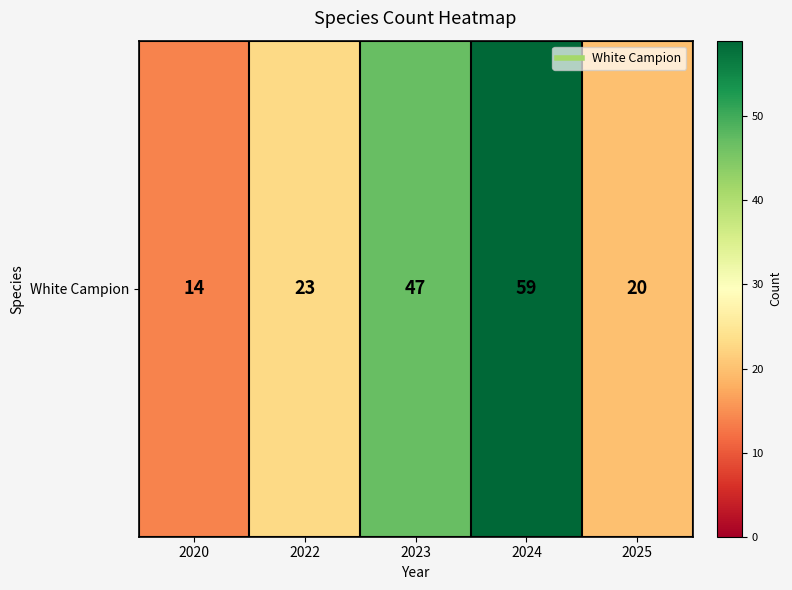

Where is the data nearest to the value 36?

2023